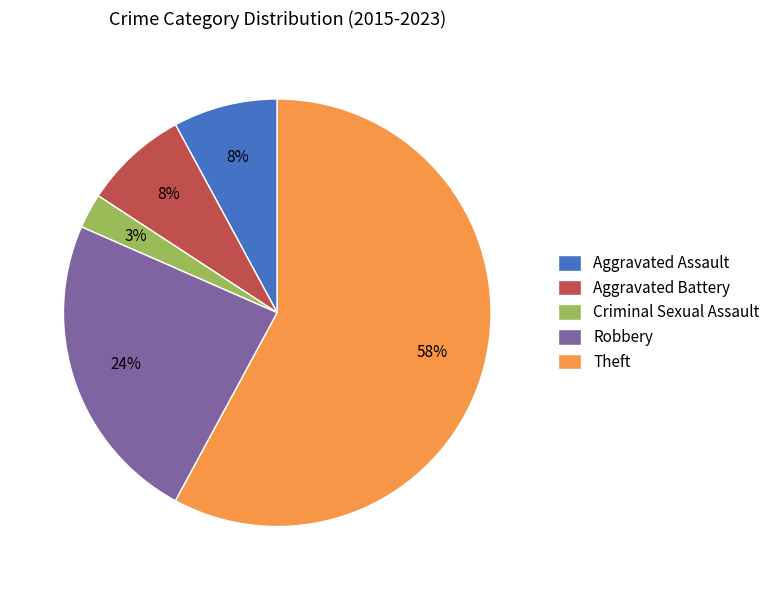

To the nearest percent, what is the difference between the Criminal Sexual Assault and Aggravated Battery slice percentages?

5%